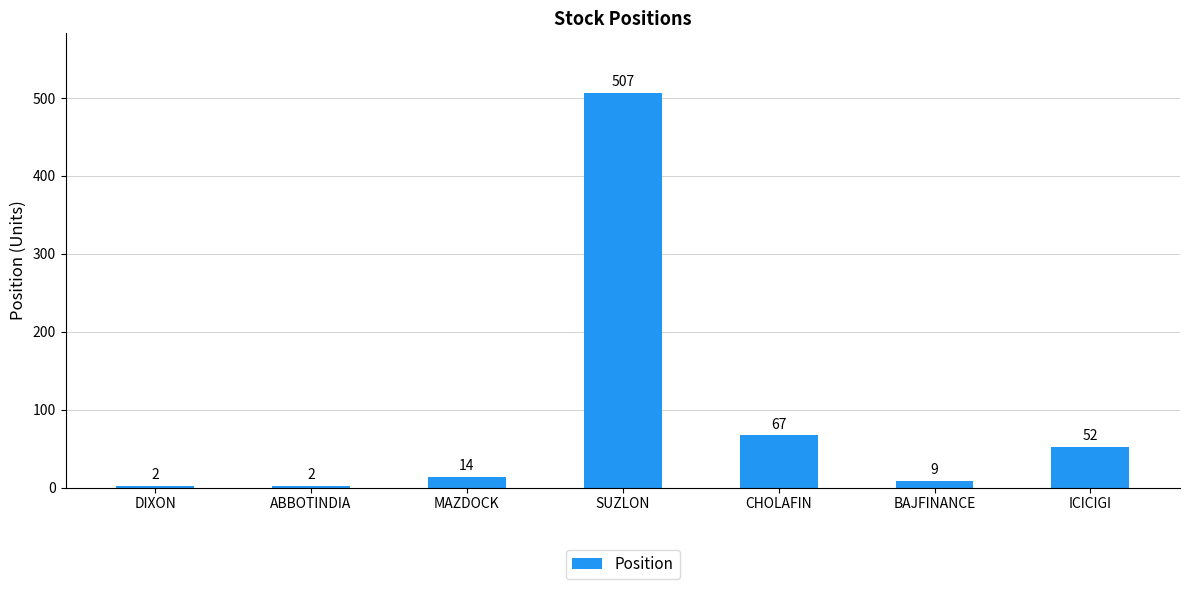

What is the greatest value displayed?

507